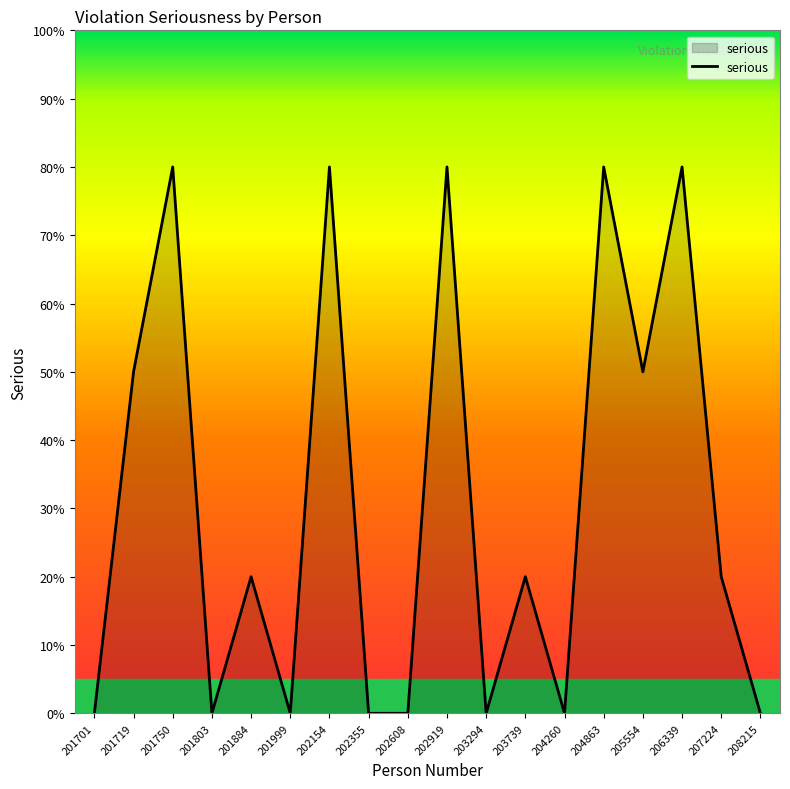

Reading left to right, transcribe all the data shown in this chart.

0	50	80	0	20	0	80	0	0	80	0	20	0	80	50	80	20	0